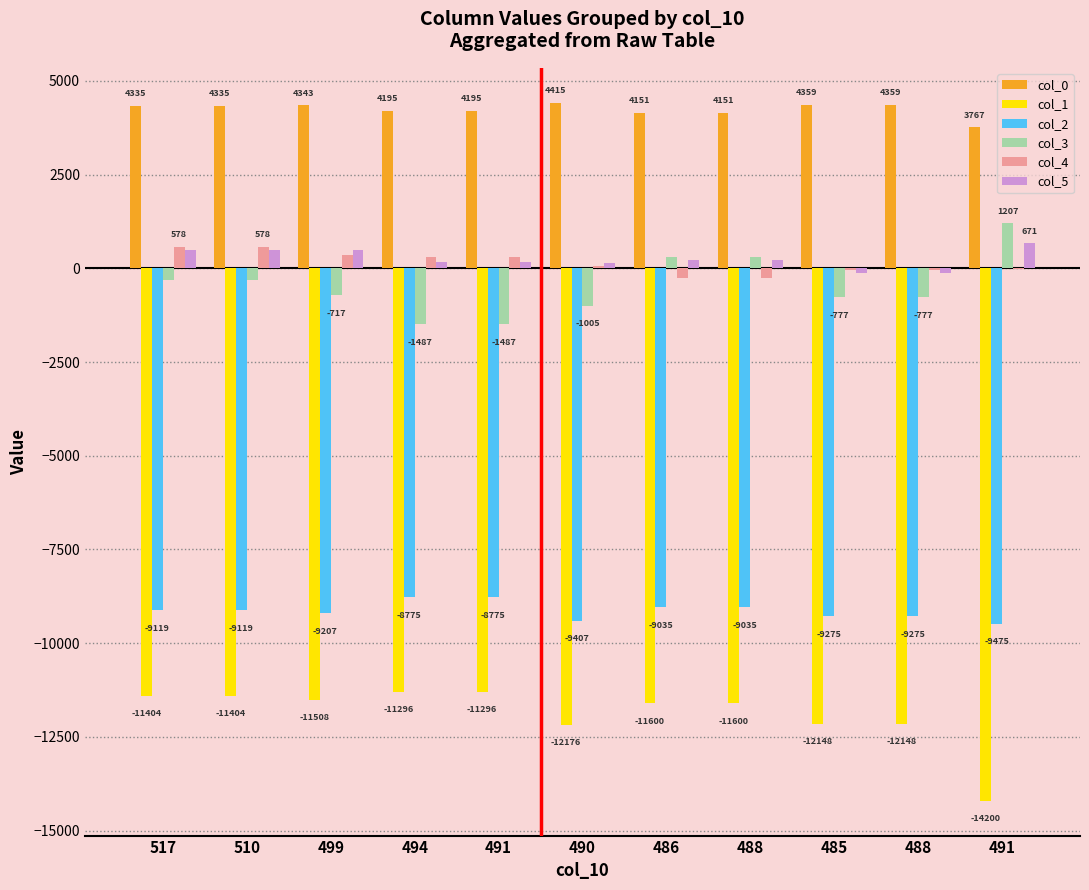

Which series has the largest total across all categories?

col_0